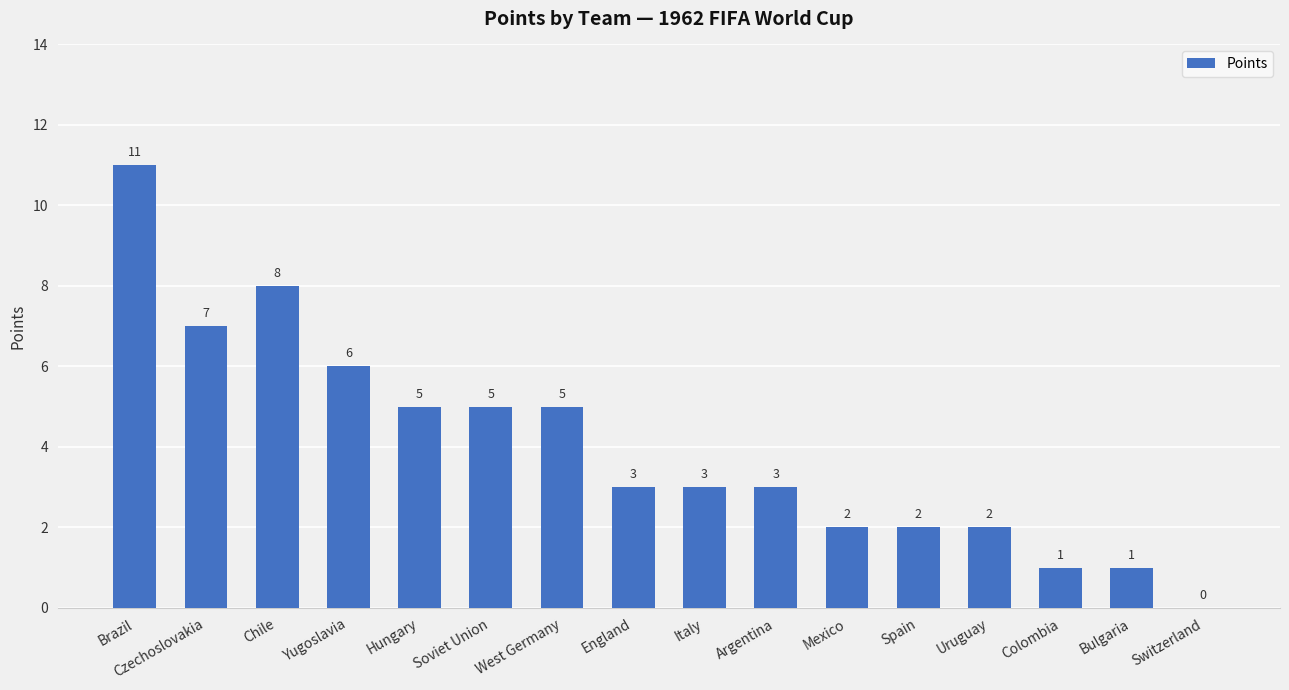

Reading left to right, transcribe all the data shown in this chart.

11	7	8	6	5	5	5	3	3	3	2	2	2	1	1	0